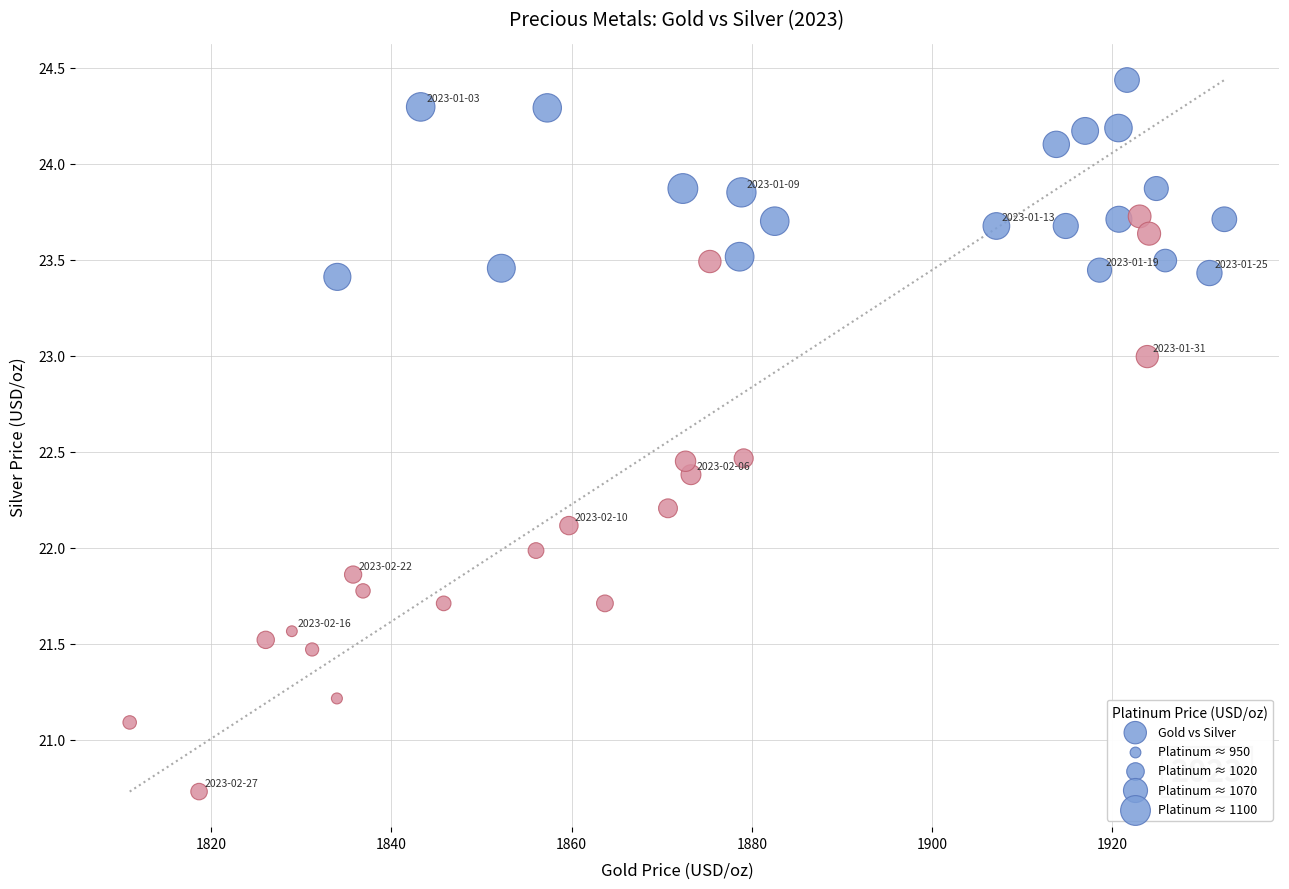

What is the range of X values (max minus min)?

121.5